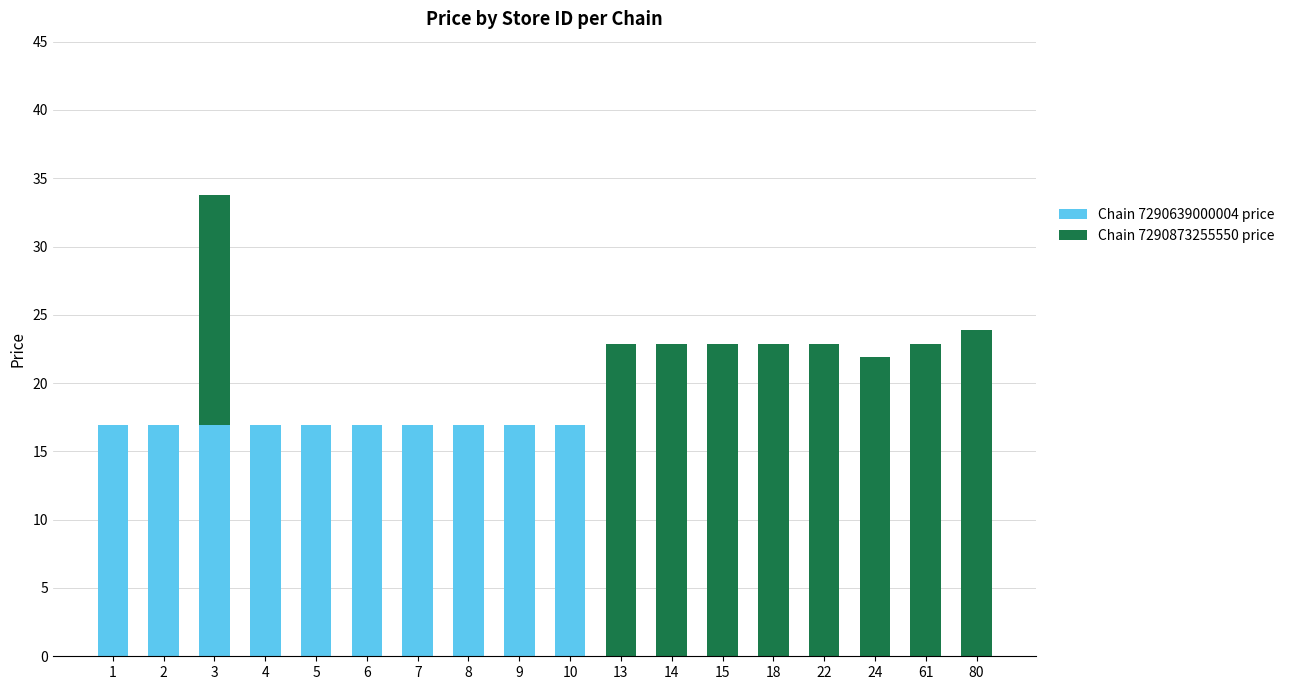

What is the highest value of the Chain 7290639000004 price series?

16.9